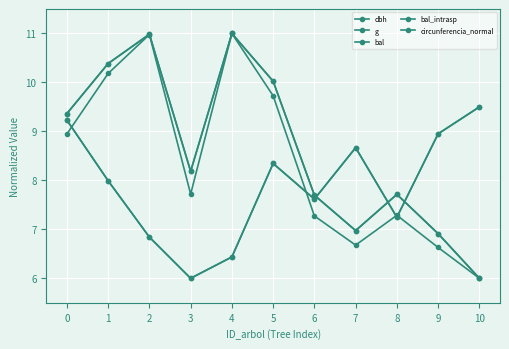

At which category does the chart reach its minimum across all series?

10